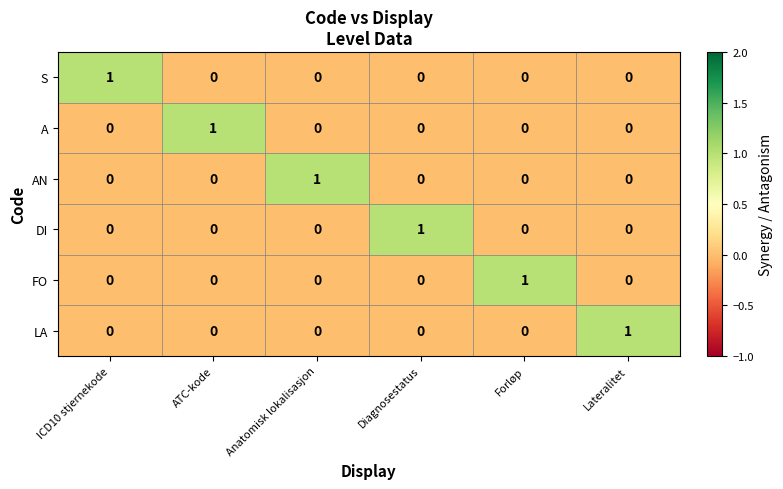

At how many categories does at least one series exceed 0?

6